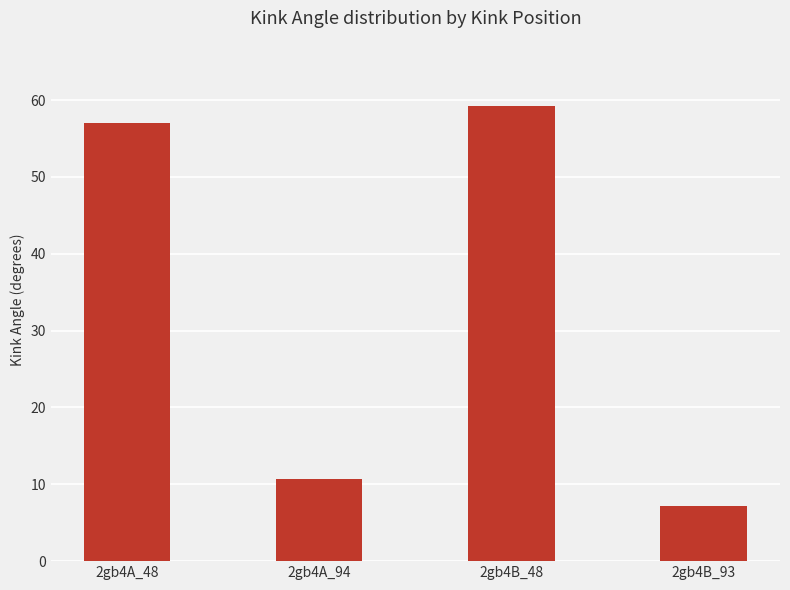

Rank the categories by value from lowest to highest.

2gb4B_93, 2gb4A_94, 2gb4A_48, 2gb4B_48